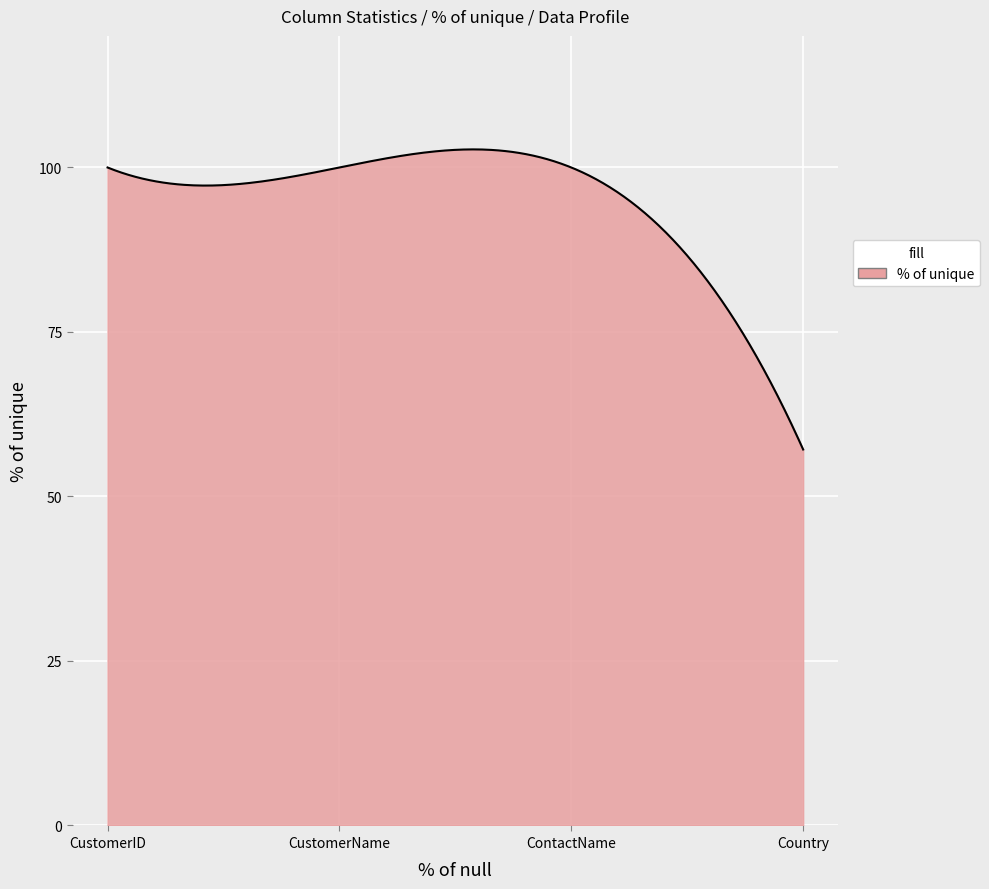

What is the minimum value shown in the chart?

57.1